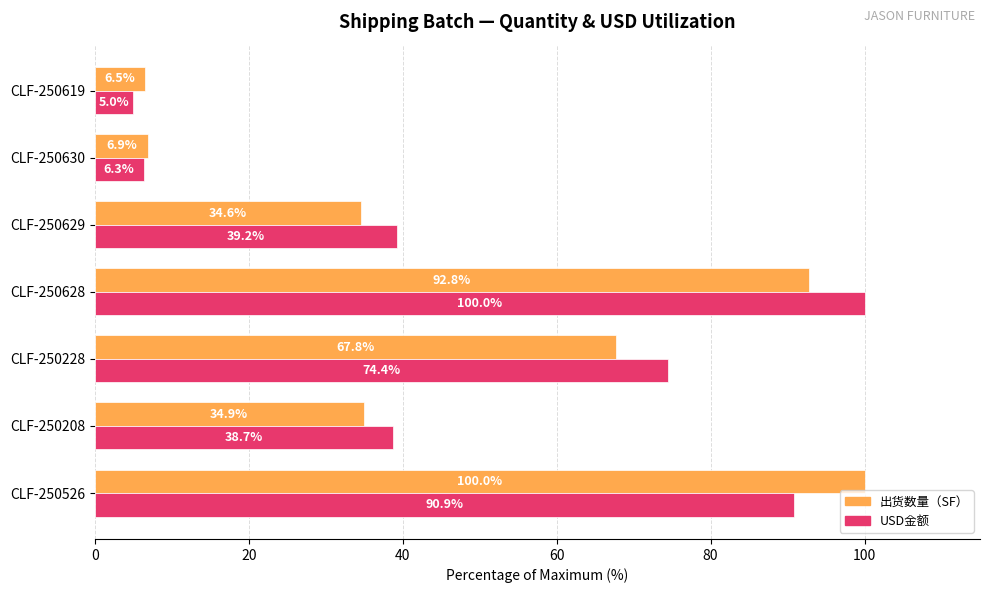

How many values in the USD金额 series exceed 39?

4